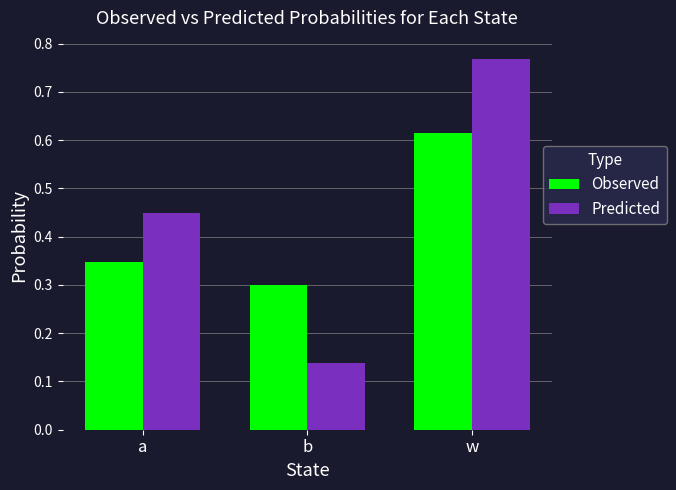

What is the sum of all Observed values?

1.3